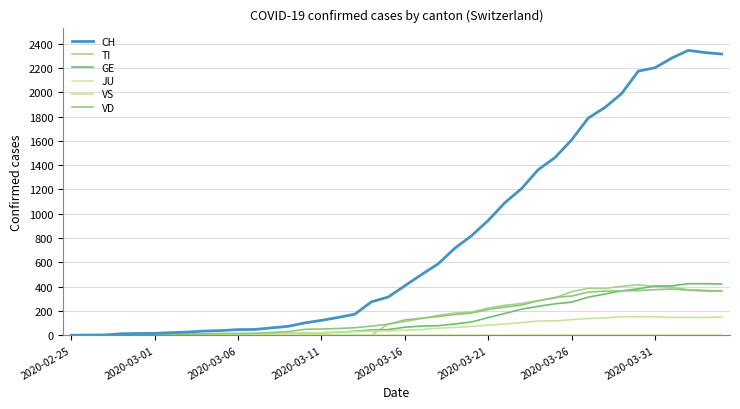

In VS, how many points are higher than both neighbors (excluding endpoints)?

2